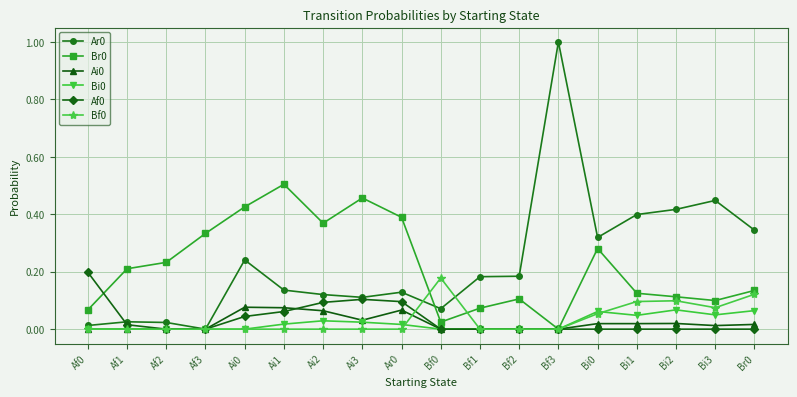

The value of Bi0 at Af2 is 0.0. True or false?

True